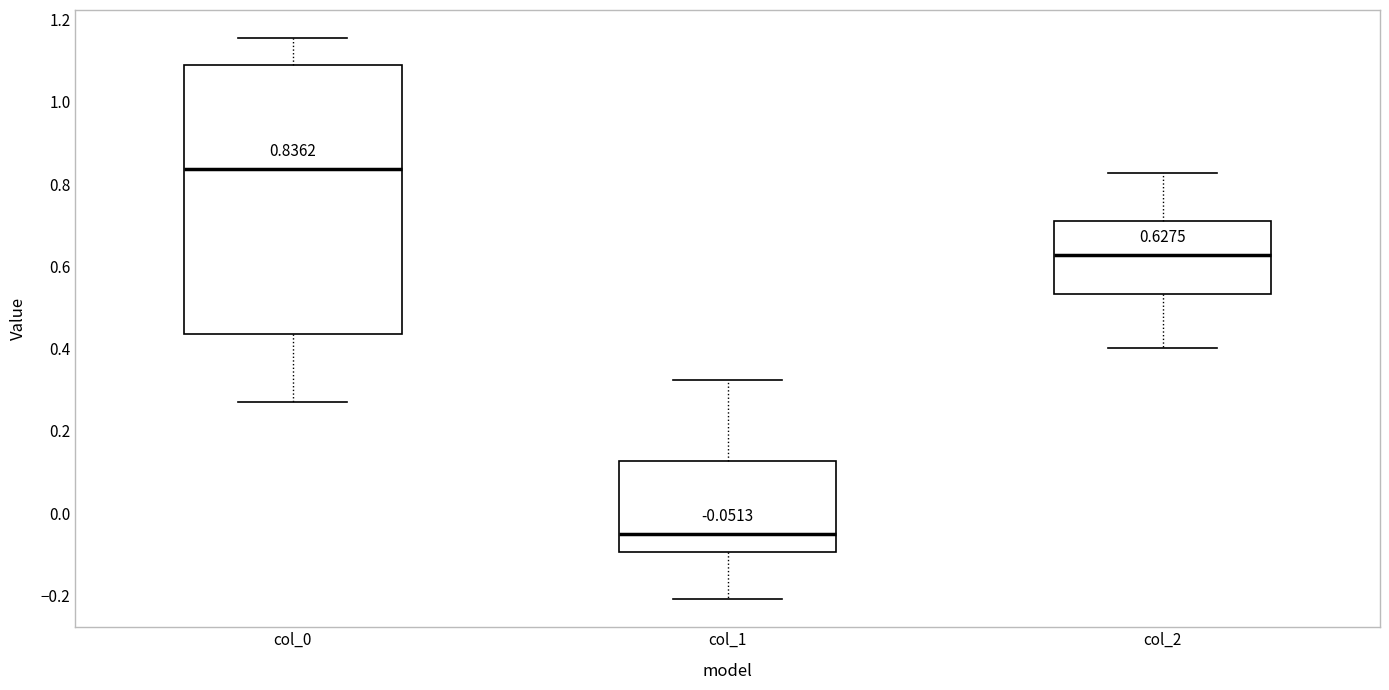

Comparing the boxes themselves (not the whiskers), which one is the tallest?

col_0